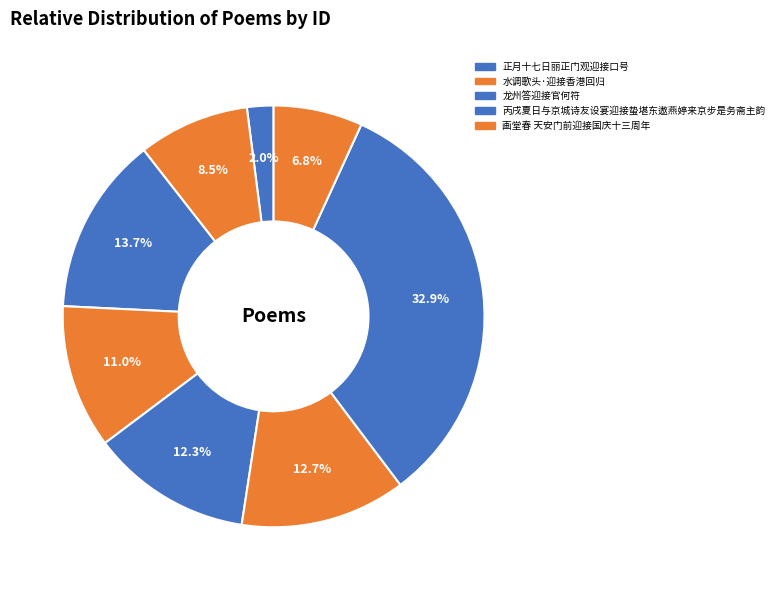

Is there a majority slice in this chart?

No